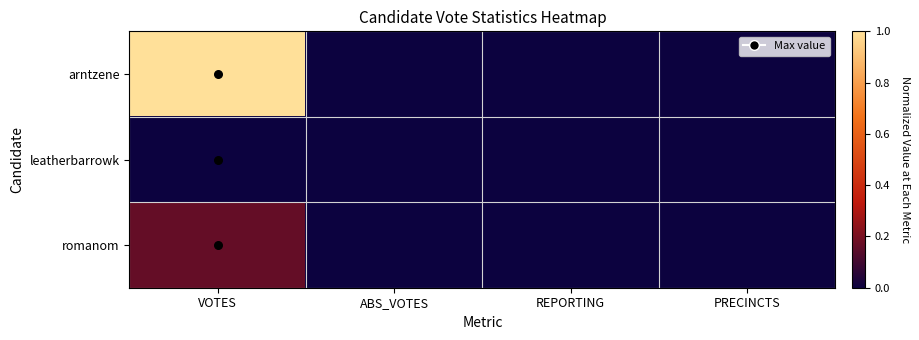

How many data points does each series have?

4